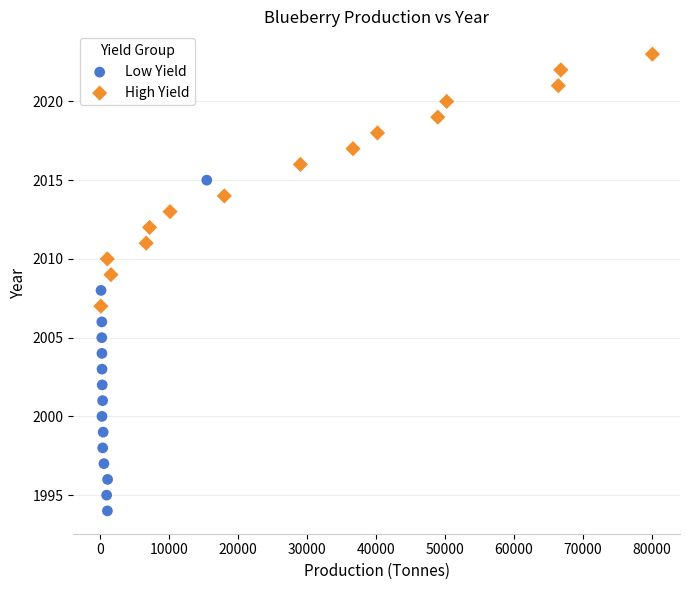

What are all the series names shown in the legend?

Low Yield, High Yield